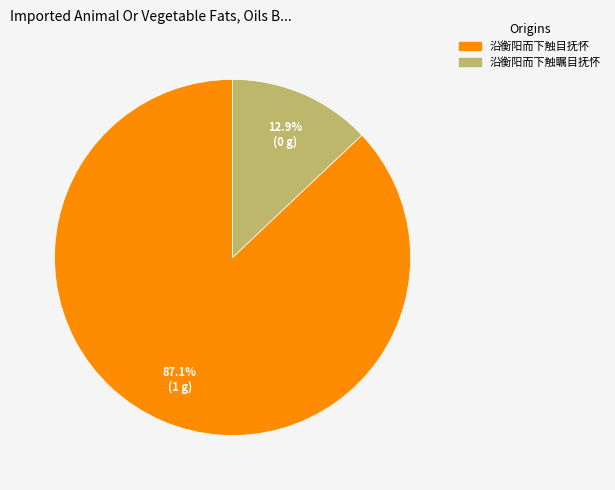

Rank the categories by value from highest to lowest.

沿衡阳而下触目抚怀, 沿衡阳而下触瞩目抚怀